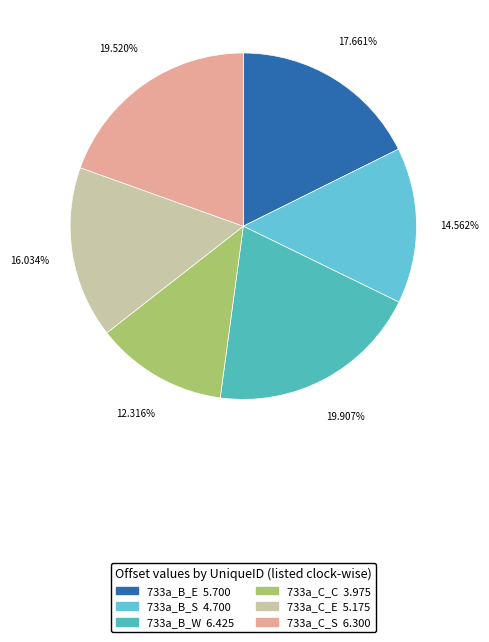

Is it true that 733a_B_S is 21% of the pie?

False